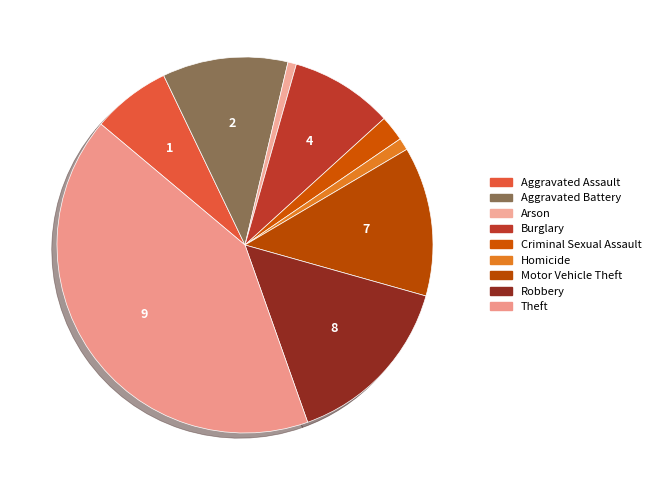

How many segments does this pie chart have?

9